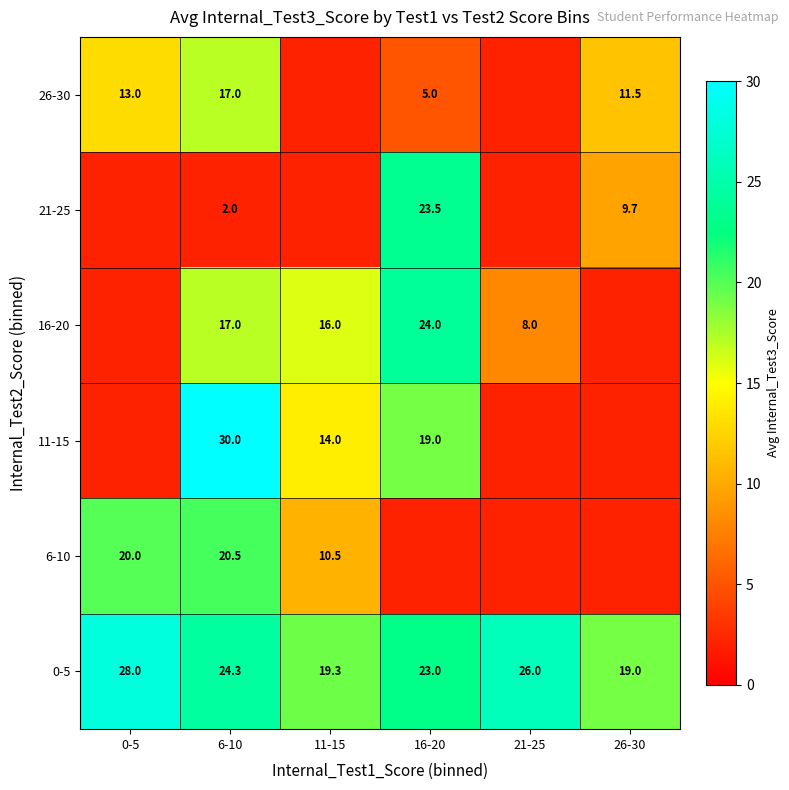

Is the value of 0-5 at 16-20 greater than the value of 21-25 at 16-20?

No